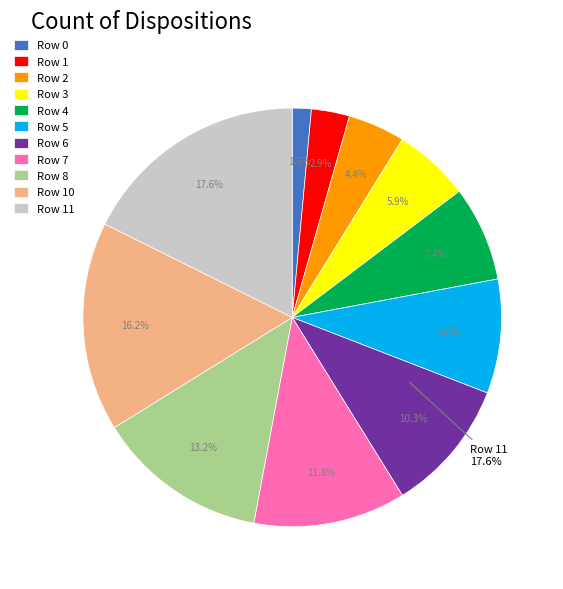

How many slices are in this pie chart?

11